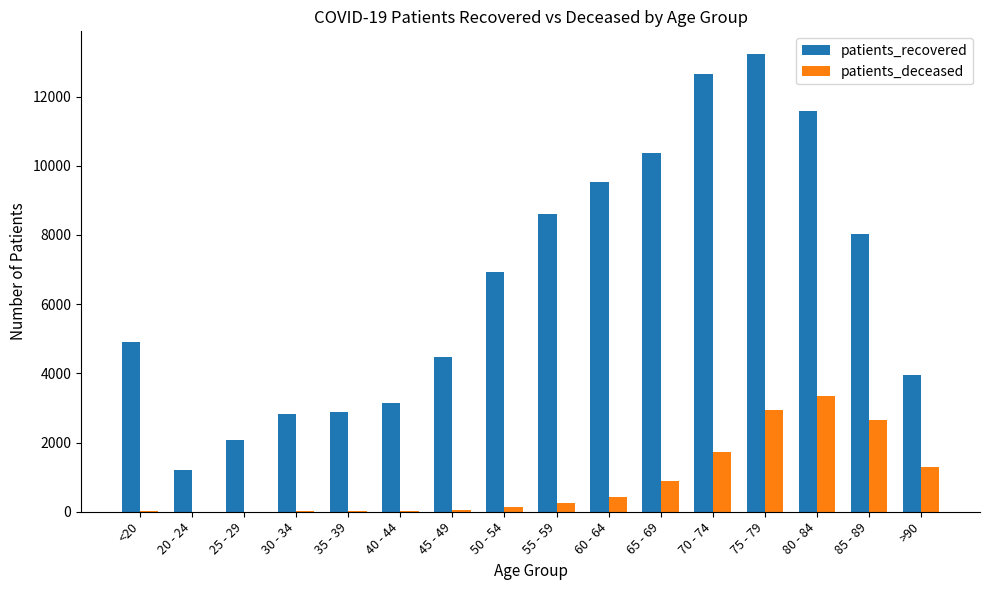

Is the value of patients_deceased at 60 - 64 greater than the value of patients_recovered at 35 - 39?

No